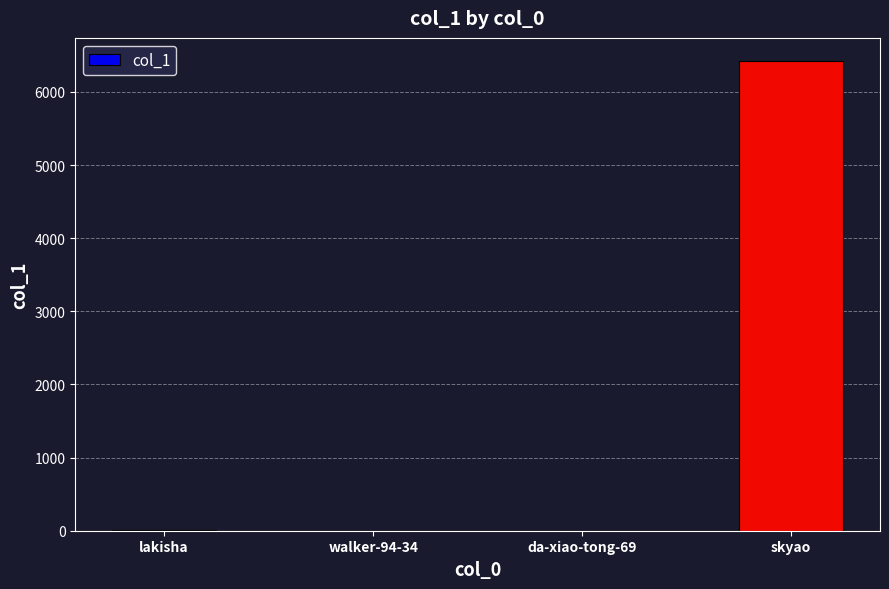

Which category has the highest value across all series?

skyao